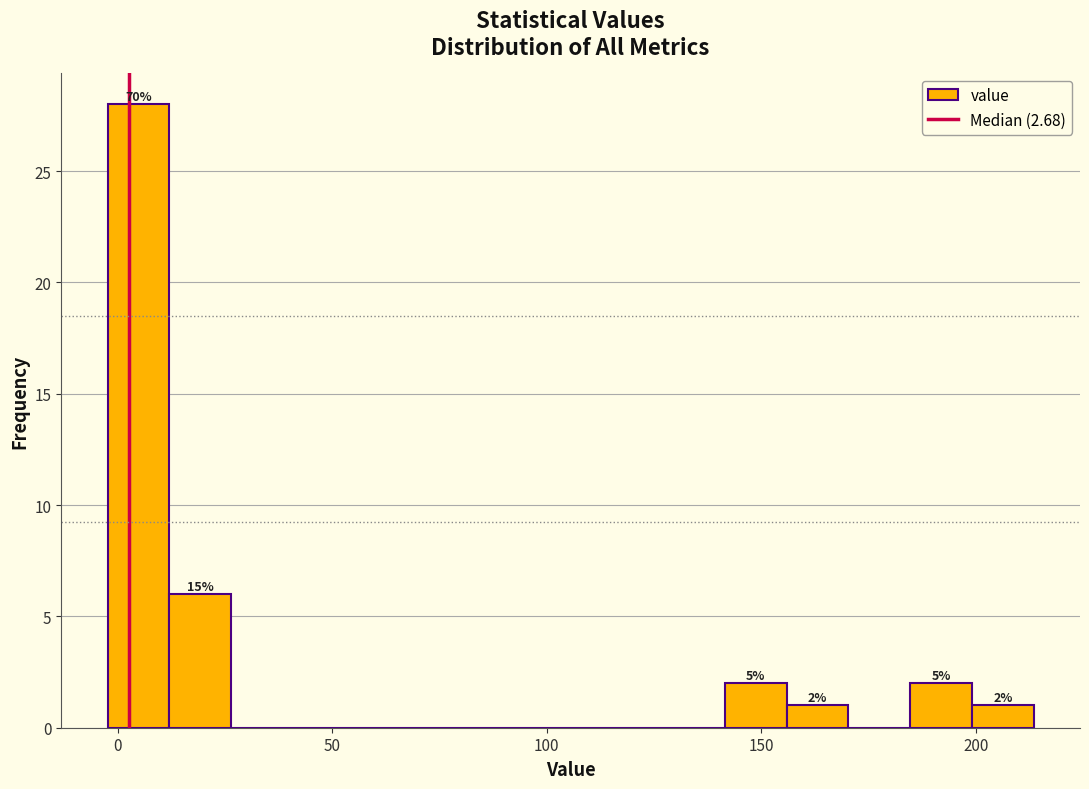

Read against the x-axis, roughly where is the centre of the tallest bar?

5